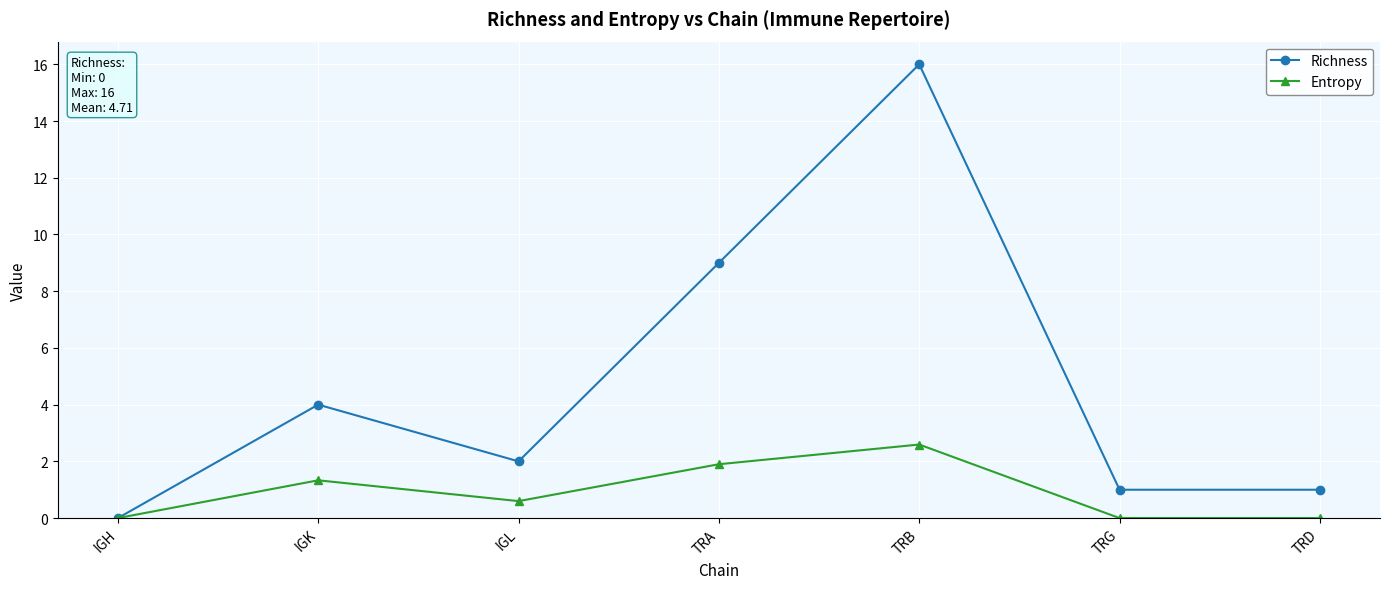

What is the difference between the Richness values at TRD and IGL?

1.0